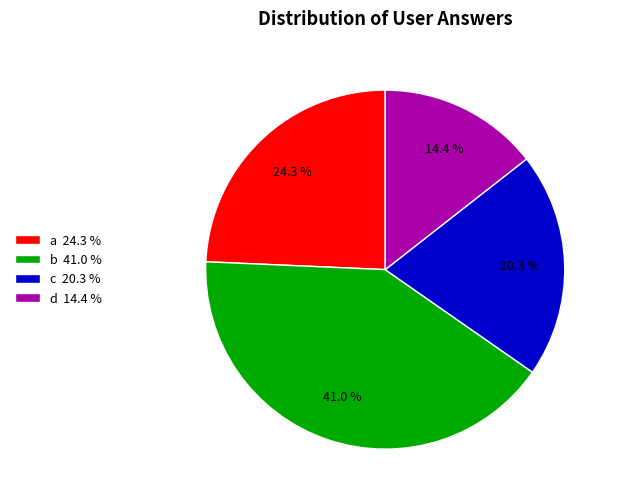

Count the number of slices in the pie.

4